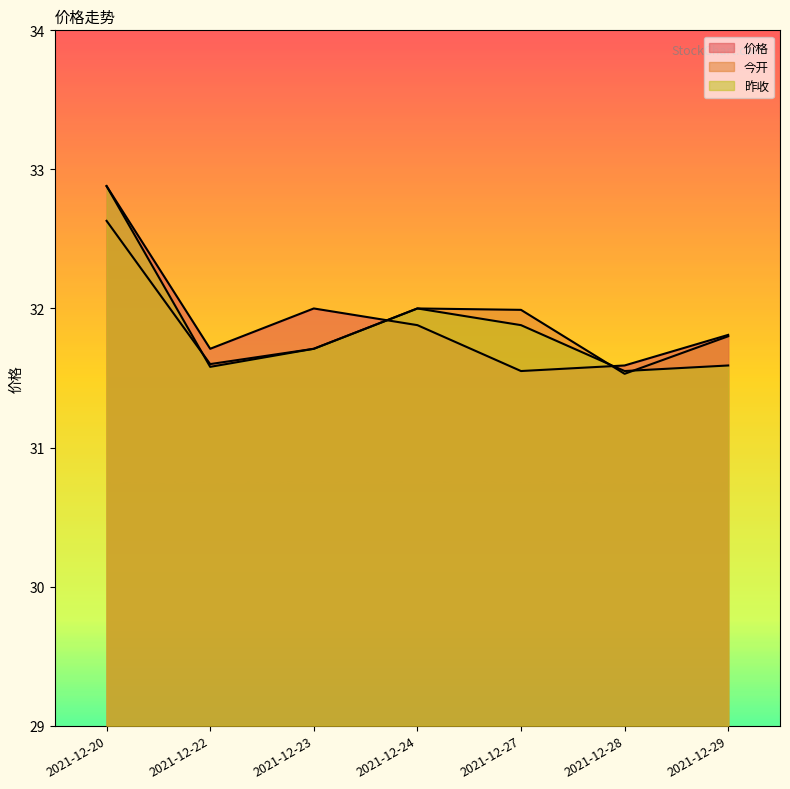

Where is the first local maximum for 价格?

2021-12-23